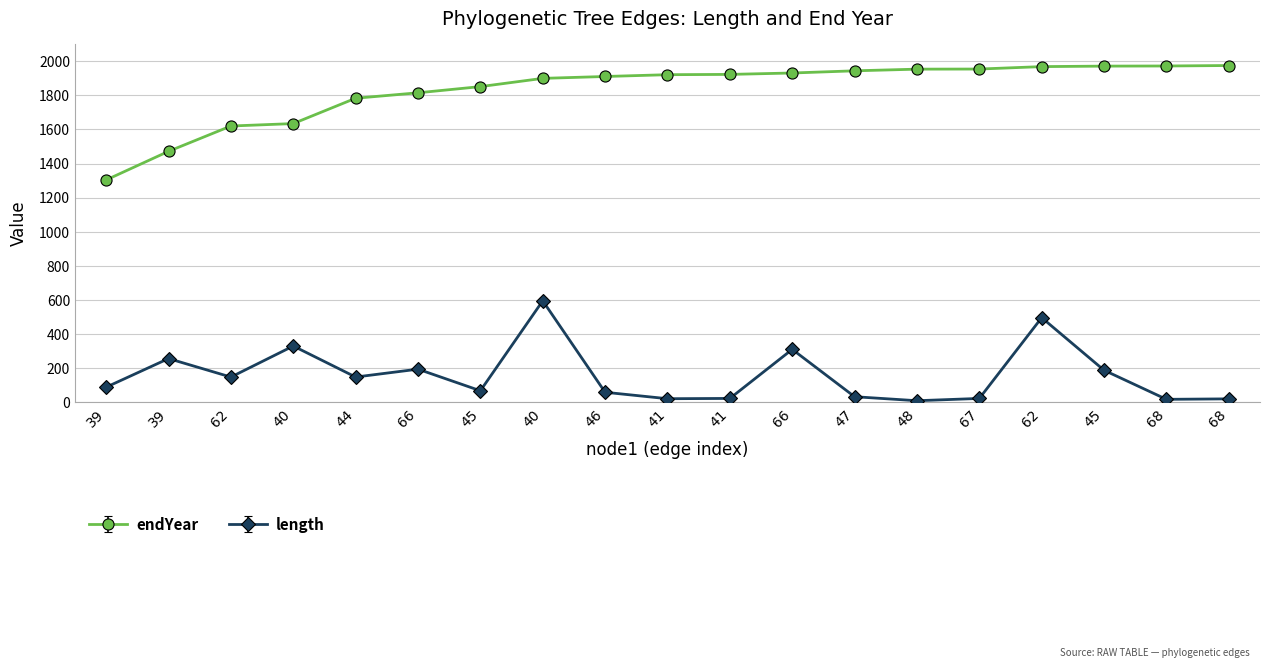

What are all the series names shown in the legend?

endYear, length